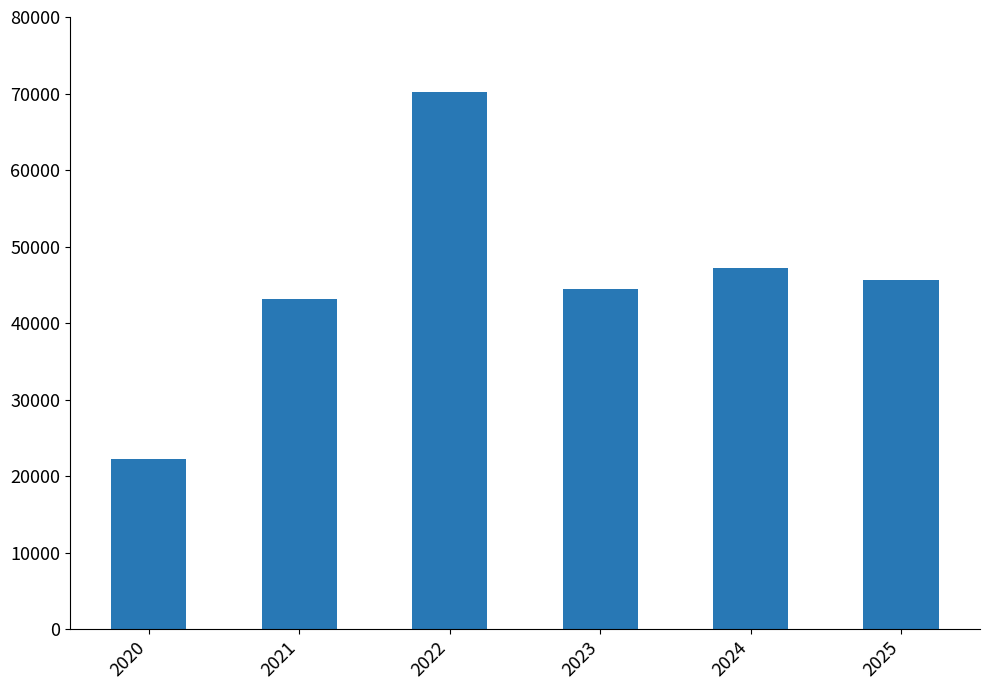

How many bars are there in total?

6